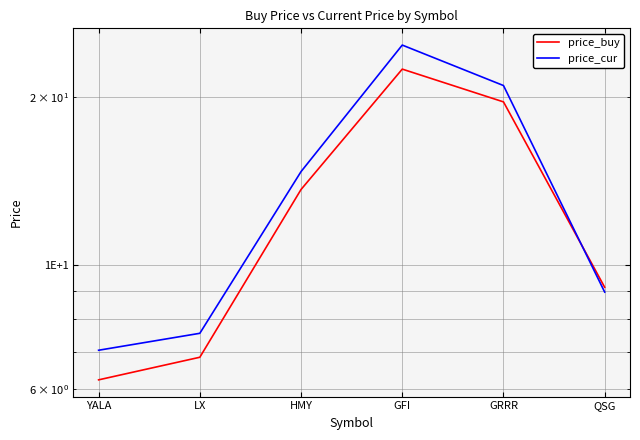

How many data points in price_buy are above 13?

3